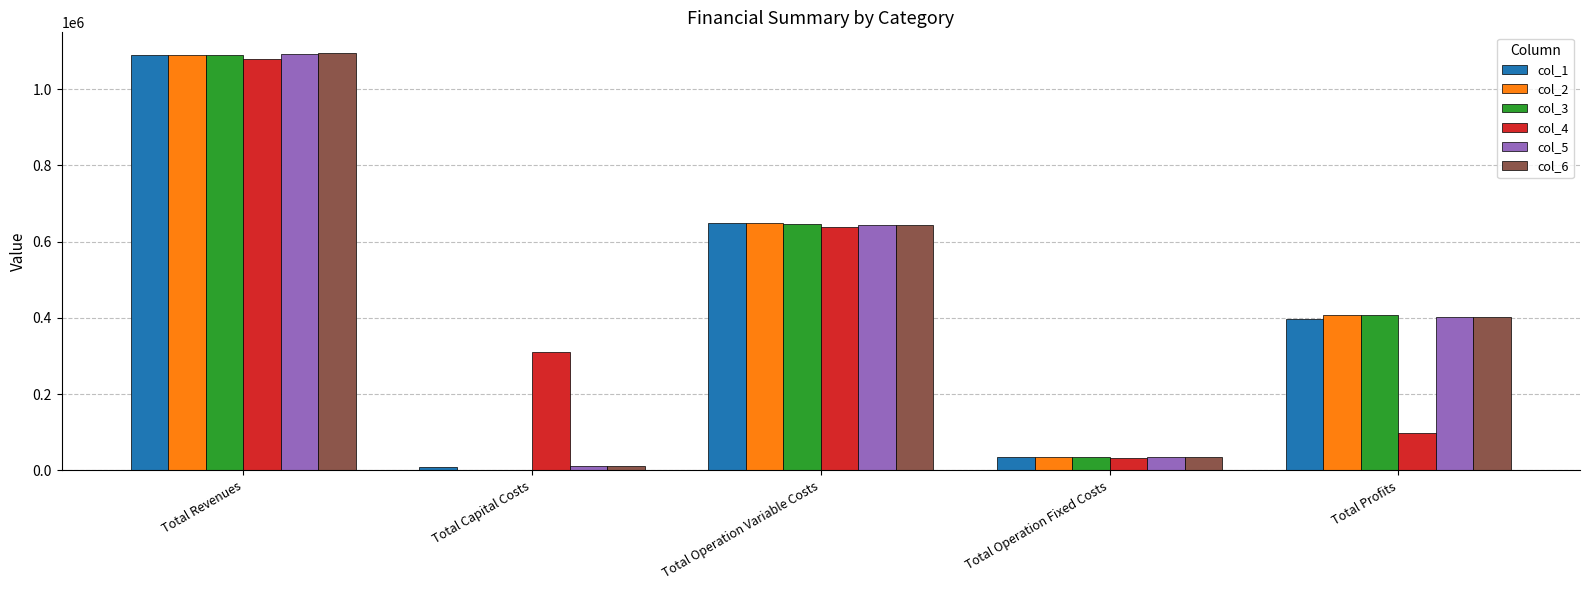

At which label does col_3 reach its peak?

Total Revenues